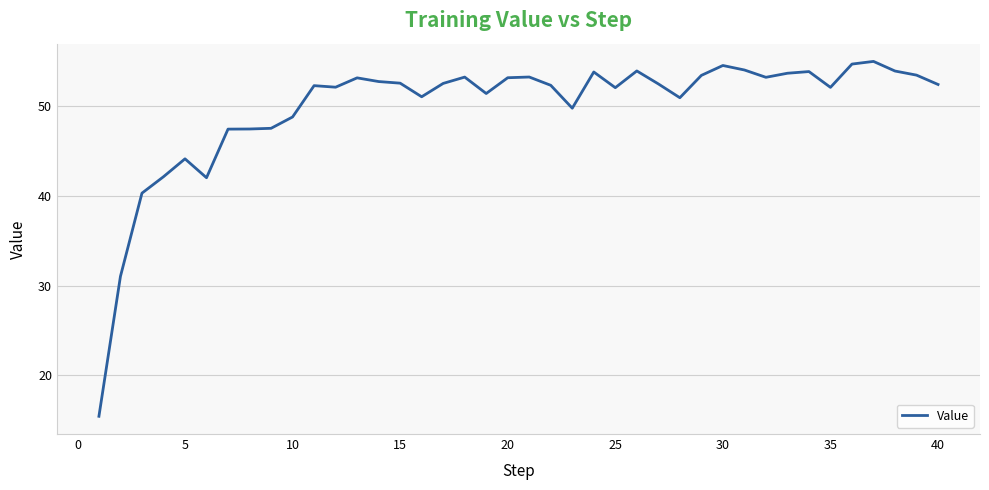

What is the greatest value displayed?

54.9